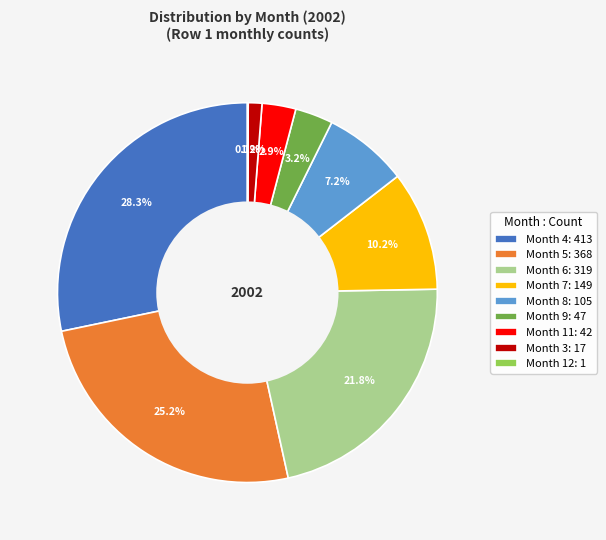

Is the sum of Month 11: 42 and Month 8: 105 greater than half?

No